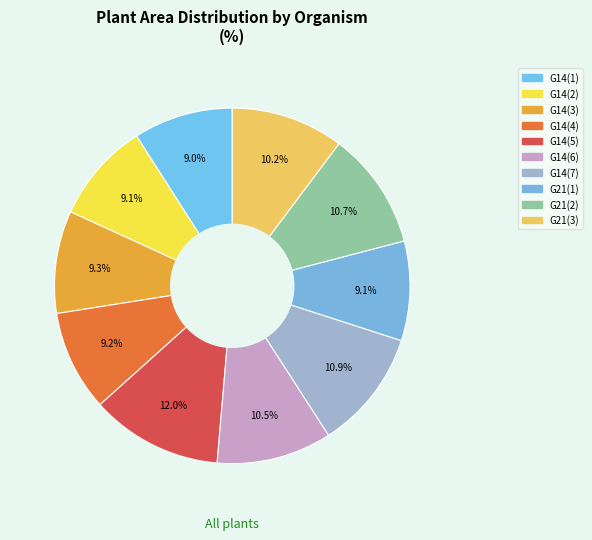

Which has a higher value, G14(5) or G14(7)?

G14(5)